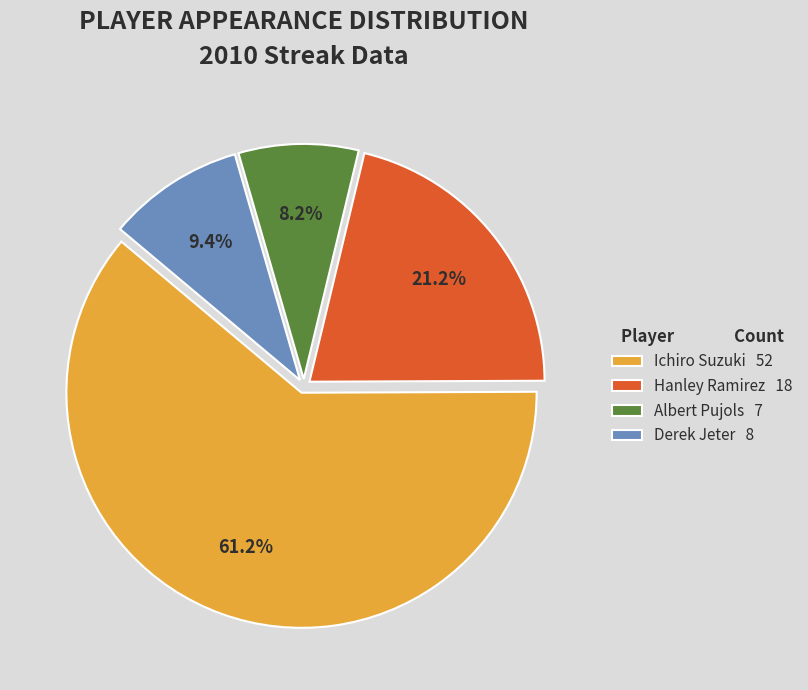

Which slice is the largest?

Ichiro Suzuki